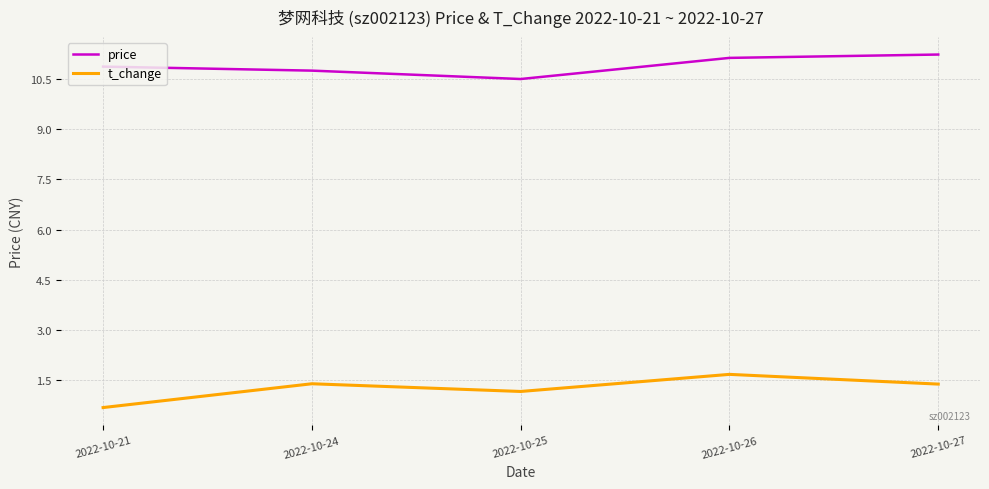

The t_change series shows 1.2 at 2022-10-25. True or false?

True